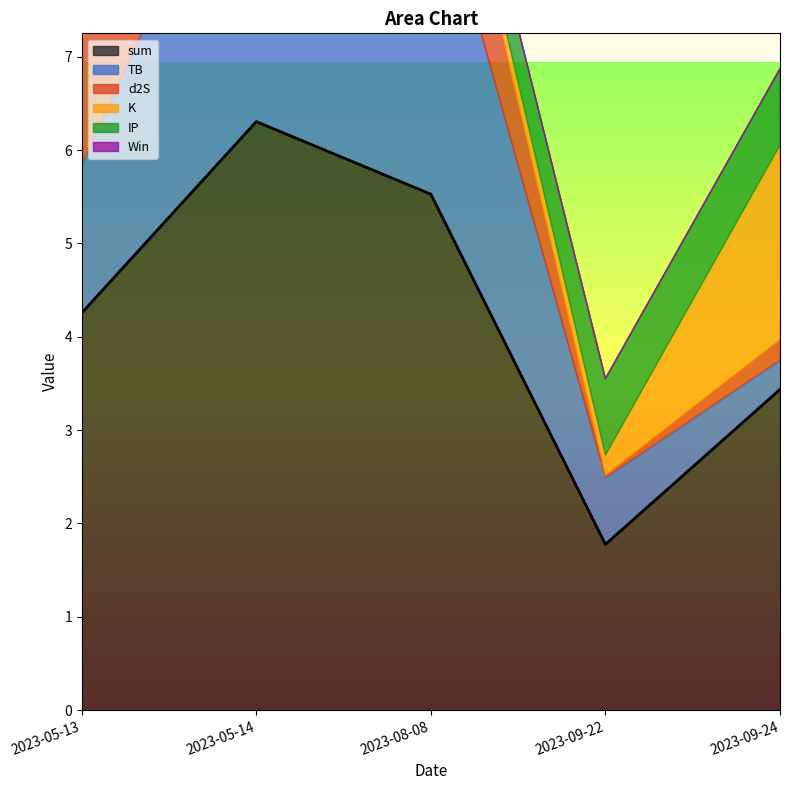

At which label is sum closest to 4?

2023-05-13